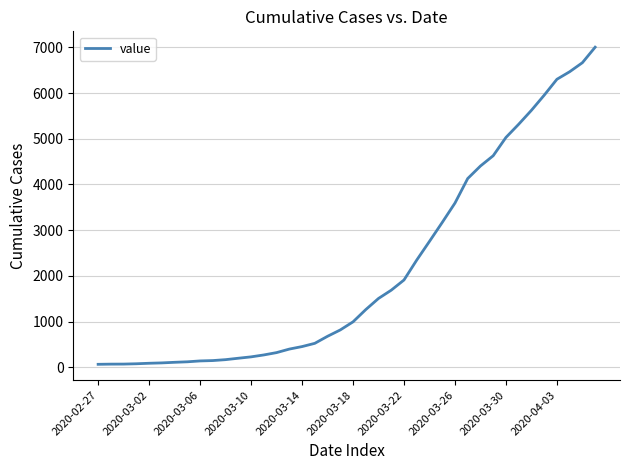

What is the difference between the maximum and minimum values?

6939